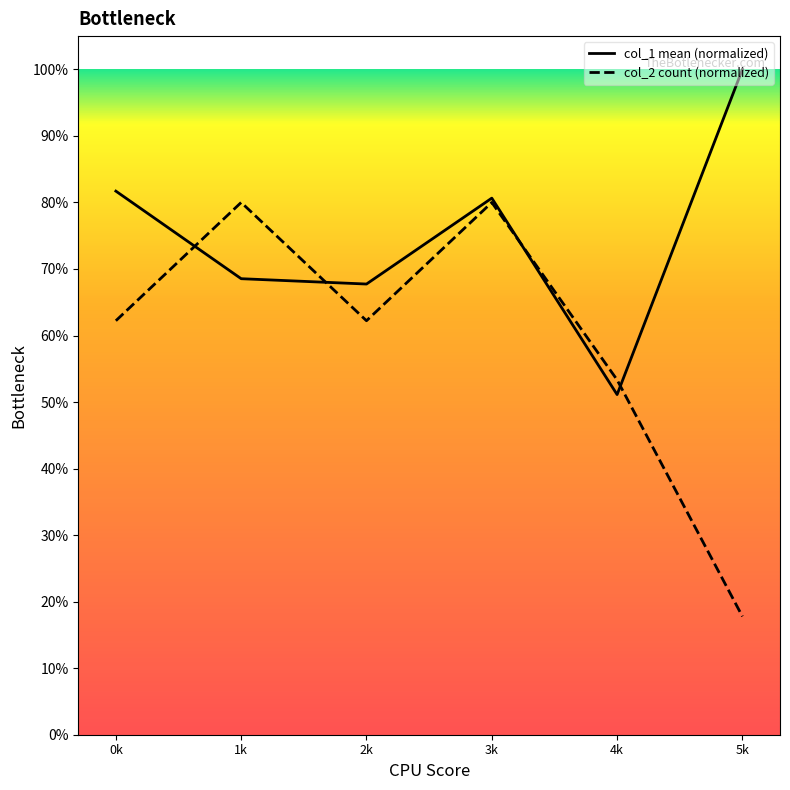

What is the total value across all series at 2k?

130.0